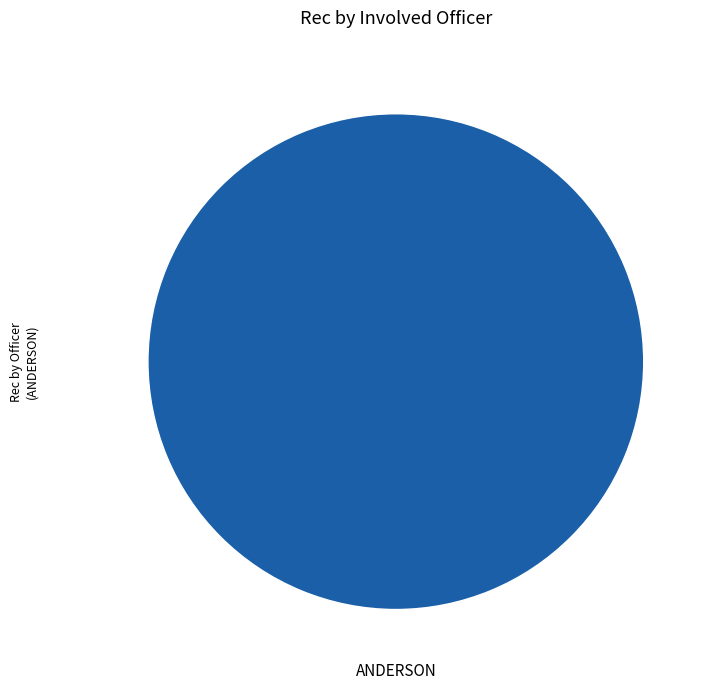

How many segments does this pie chart have?

1